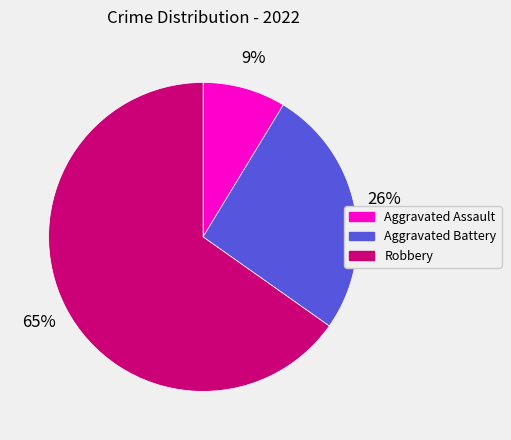

Does Aggravated Assault account for over 50% of the chart?

No